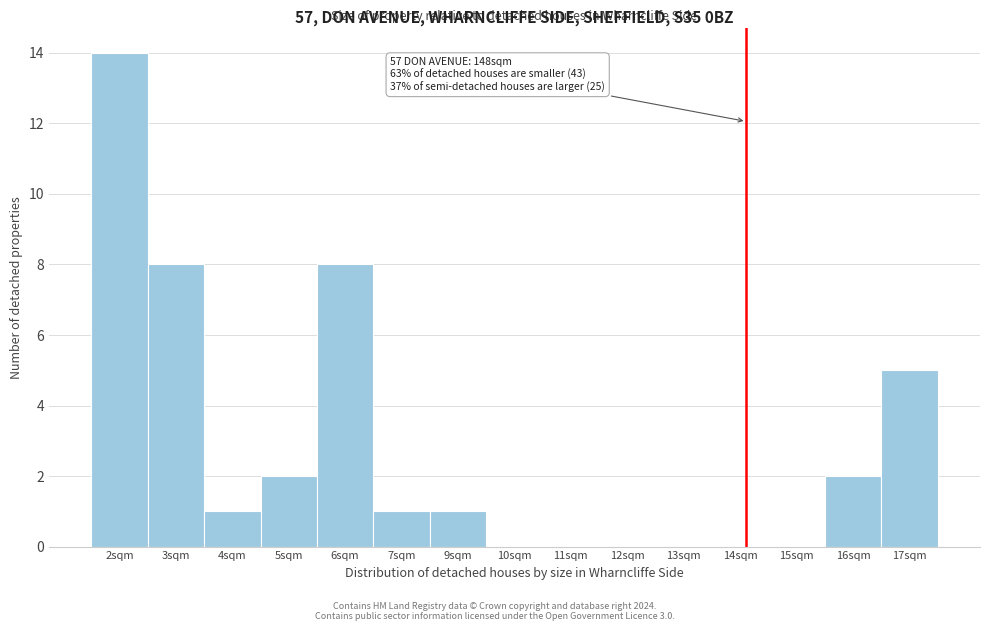

Reading left to right, transcribe all the data shown in this chart.

2sqm=14	3sqm=8	4sqm=1	5sqm=2	6sqm=8	7sqm=1	9sqm=1	10sqm=0	11sqm=0	12sqm=0	13sqm=0	14sqm=0	15sqm=0	16sqm=2	17sqm=5